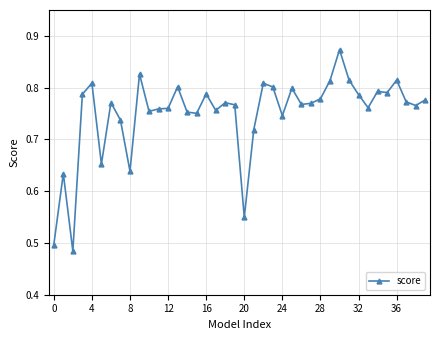

What is the sum of all values?

30.0